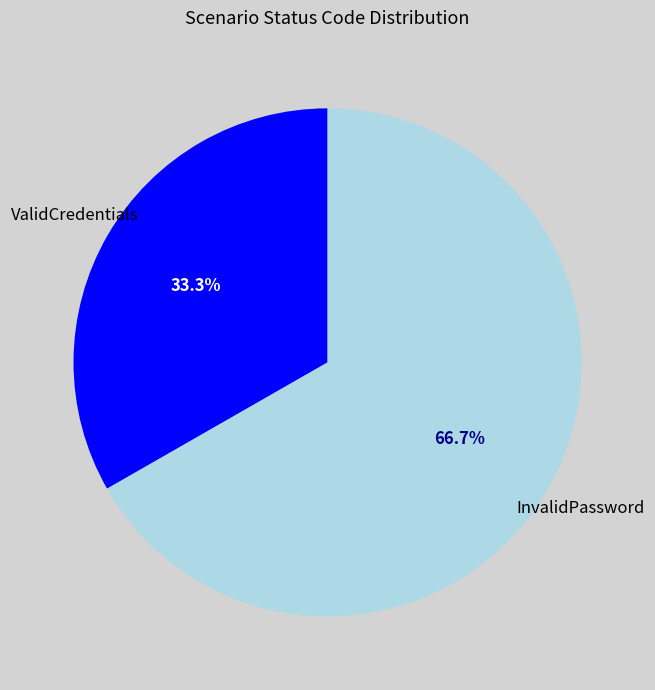

True or false: InvalidPassword accounts for 54% of the total.

False